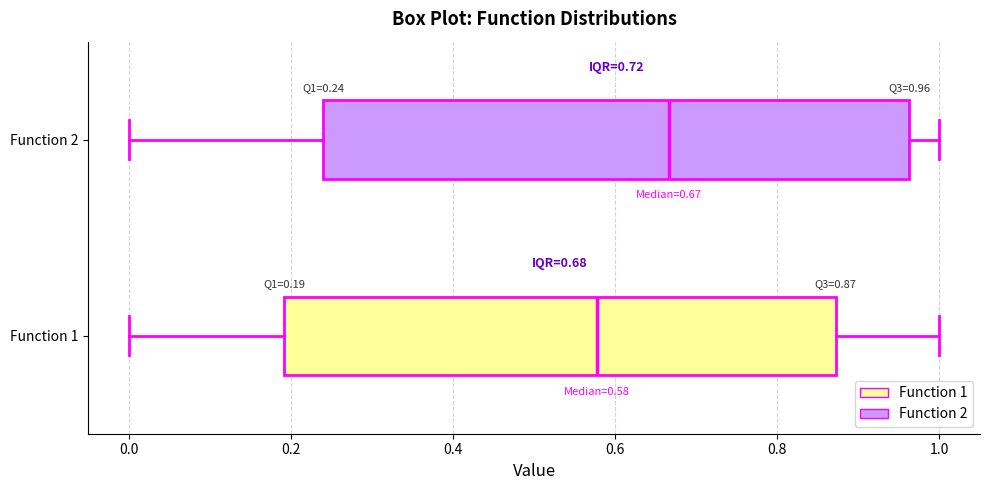

Which box's median line is the furthest to the left?

Function 1